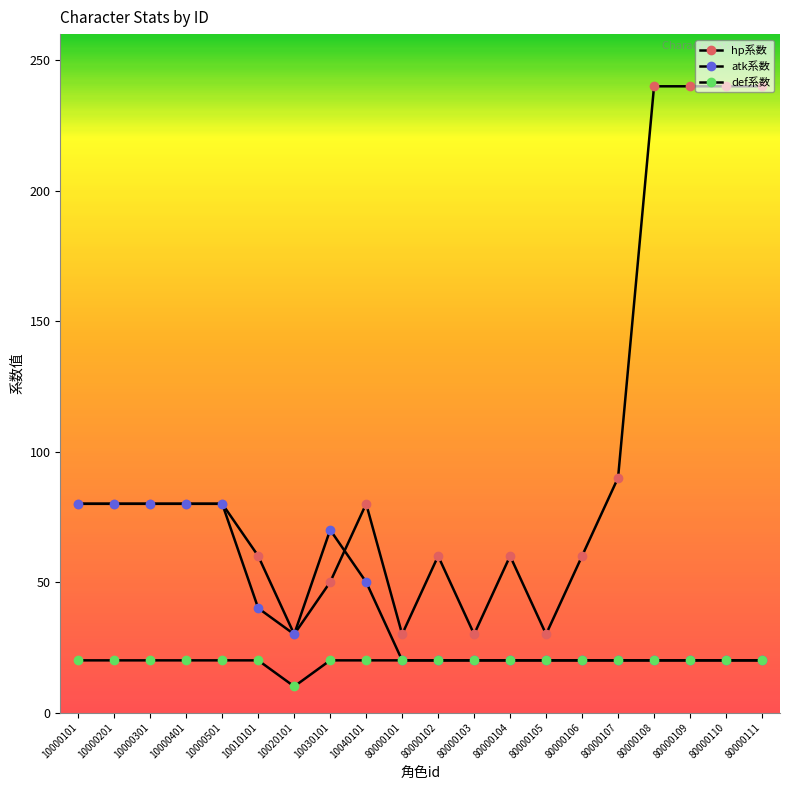

What is the average value of the hp系数 series?

97